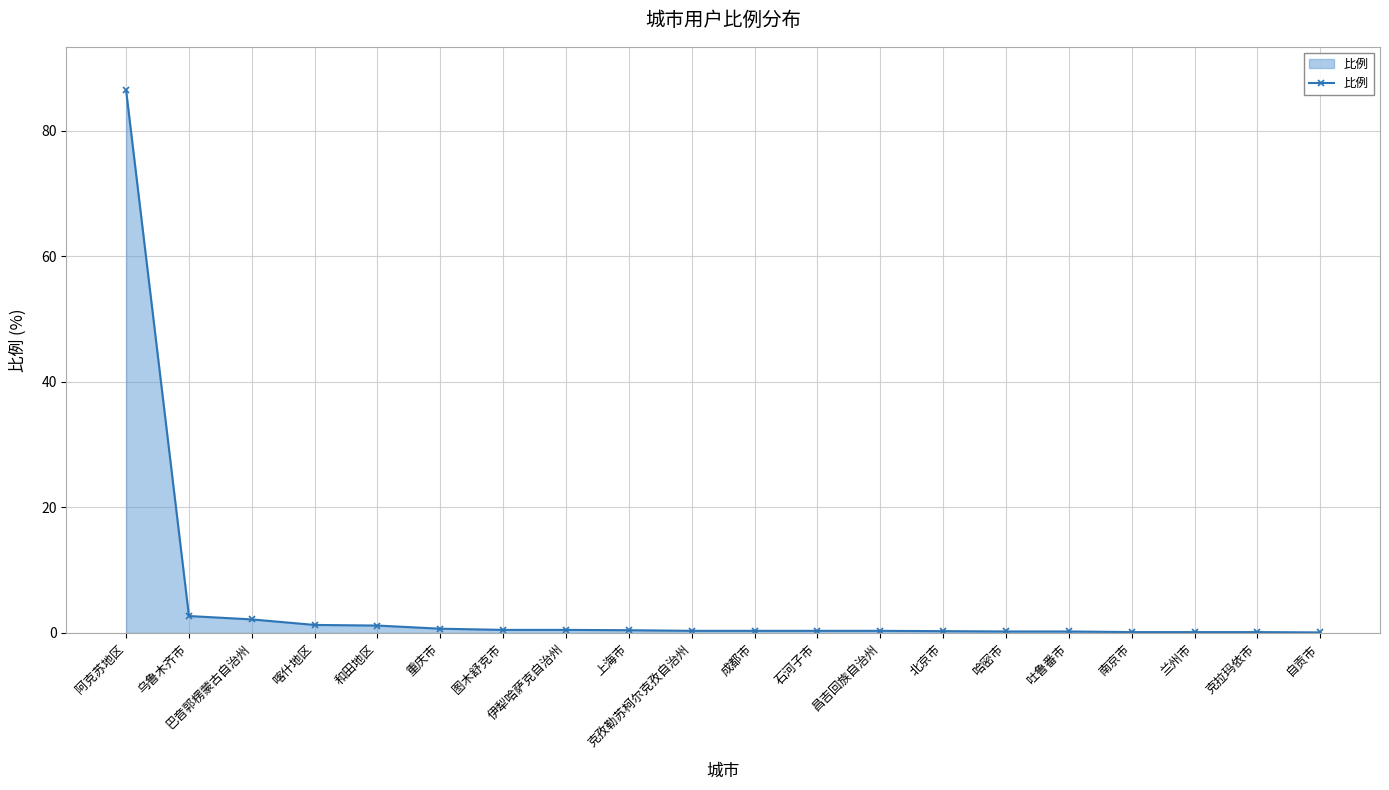

Count the number of categories in the chart.

20